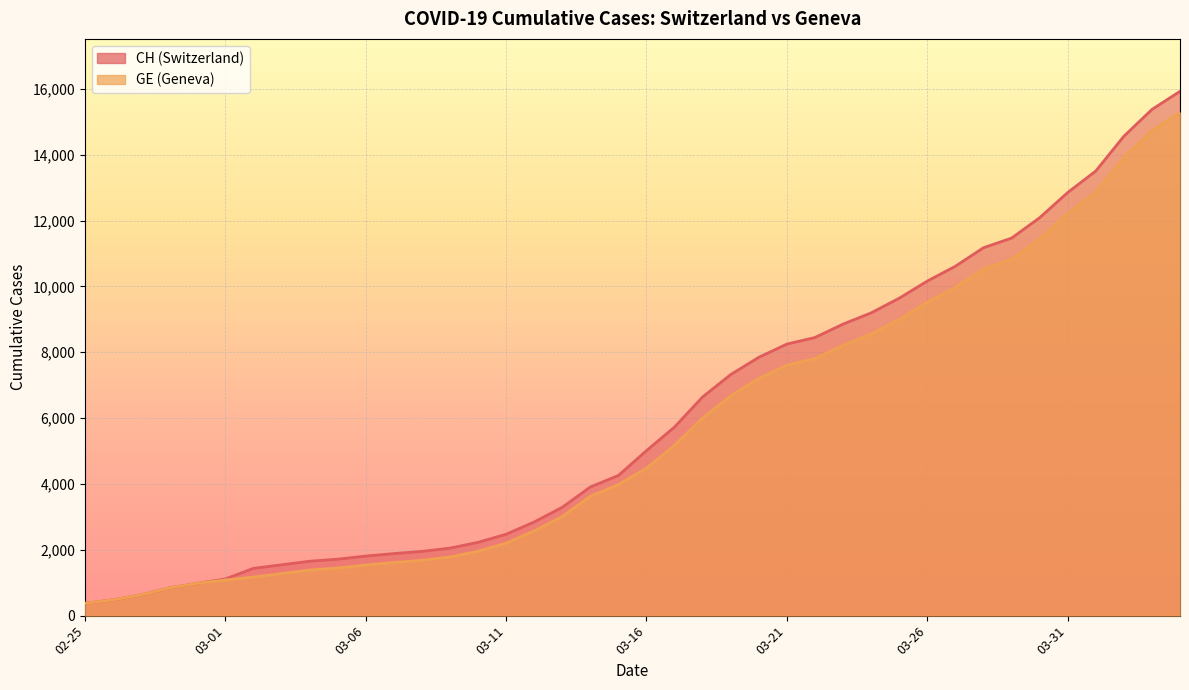

True or false: GE and CH cross at least once.

False